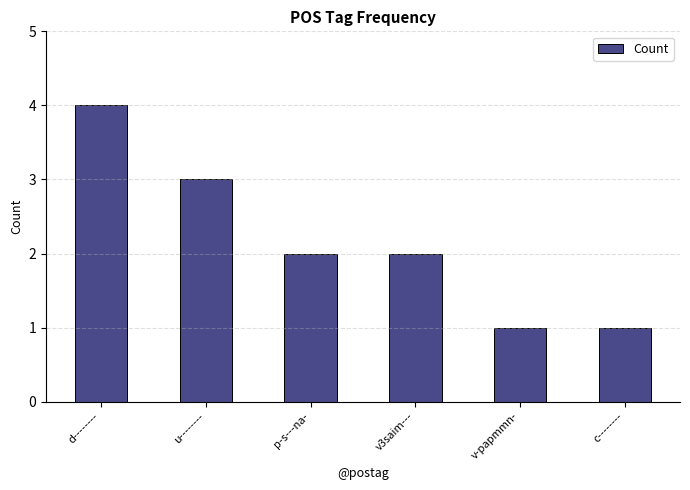

What is the smallest value displayed?

1